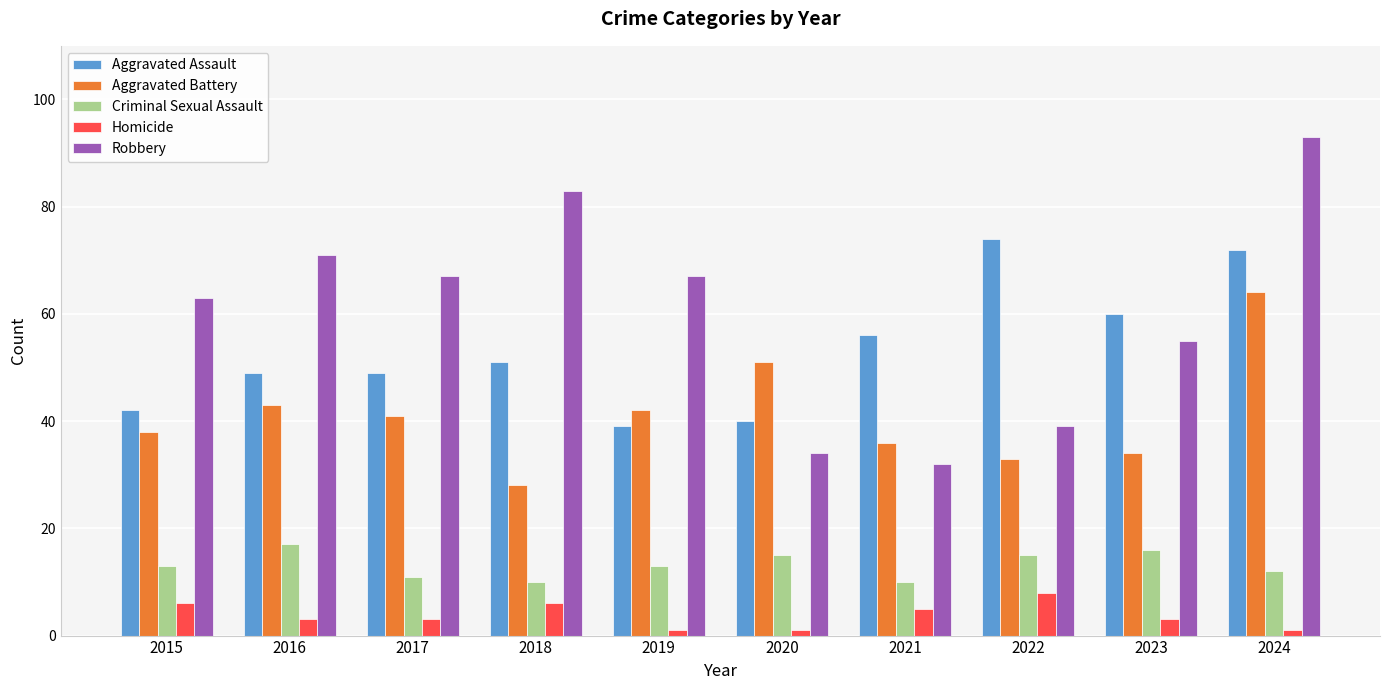

What is the average value of the Robbery series?

60